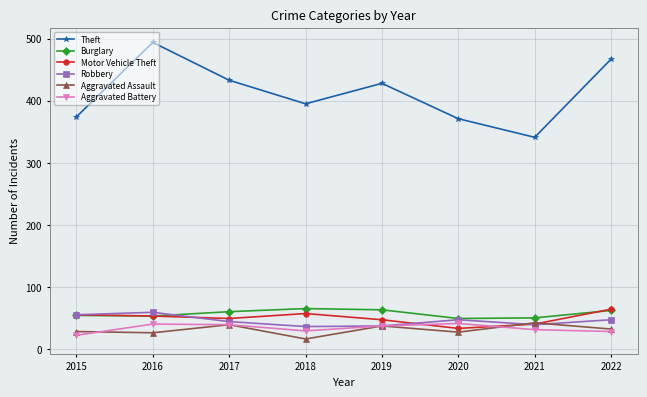

What is the difference between the highest and lowest values at 2016?

468